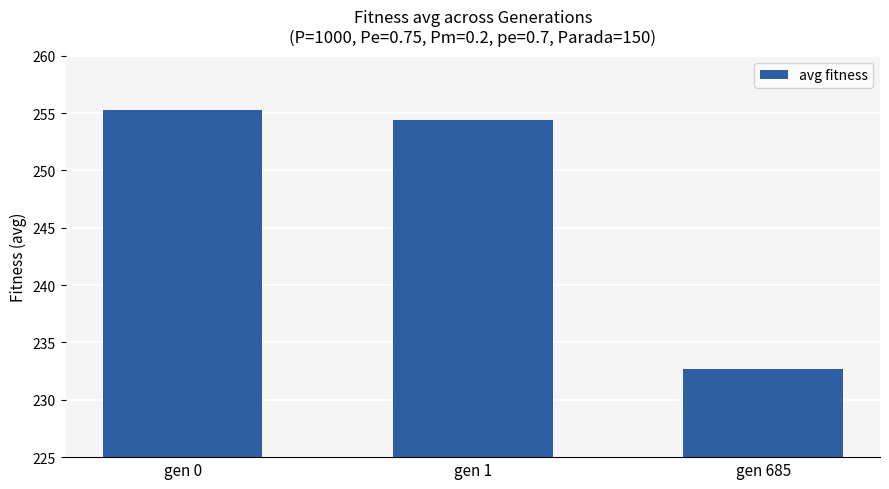

What is the sum of all values?

742.4